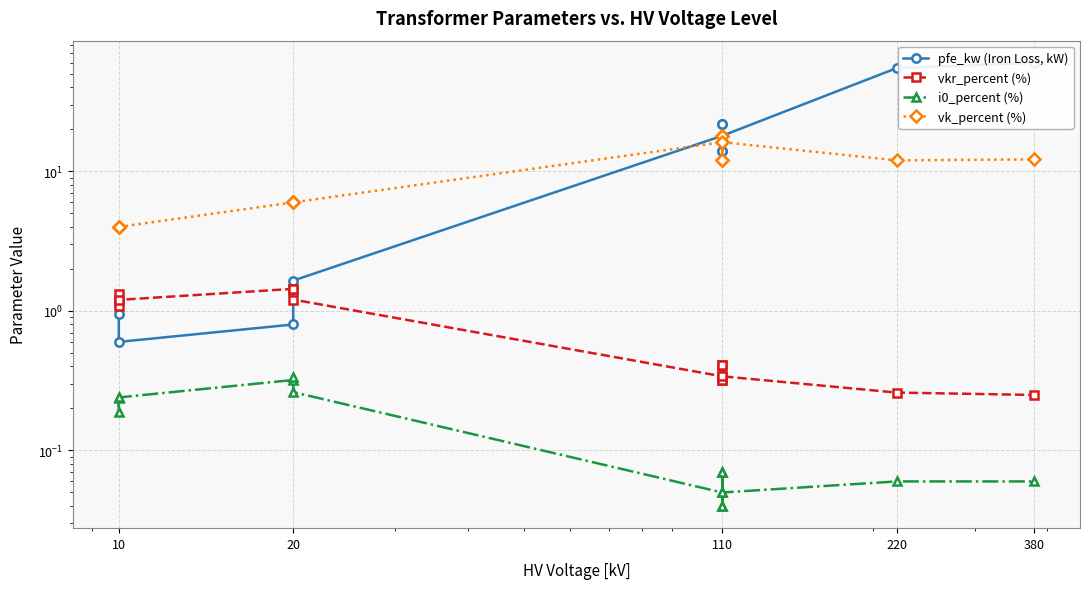

Which series has the largest total across all categories?

pfe_kw (Iron Loss, kW)